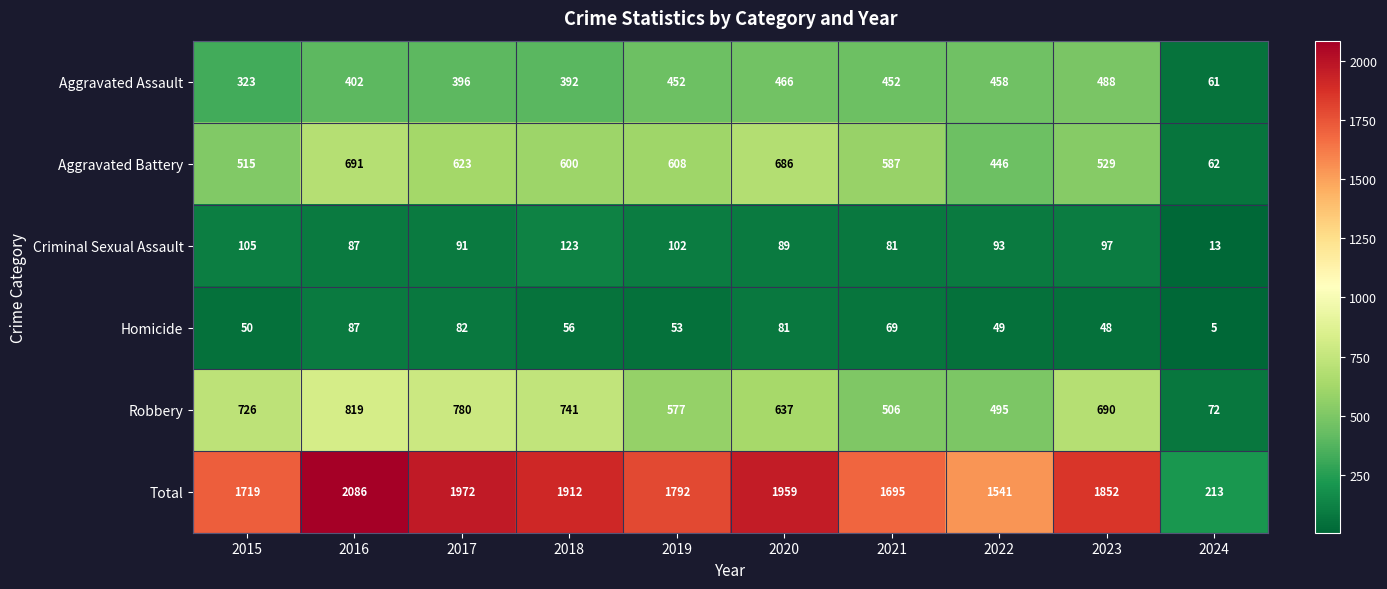

What is the sum of all Total values?

16741